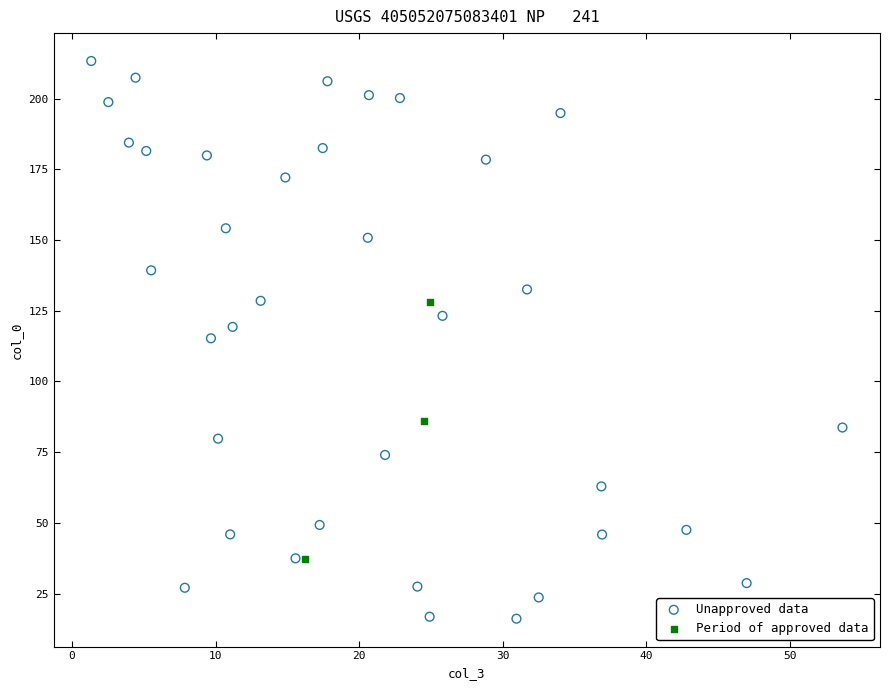

Which series contains the highest Y value?

Unapproved data